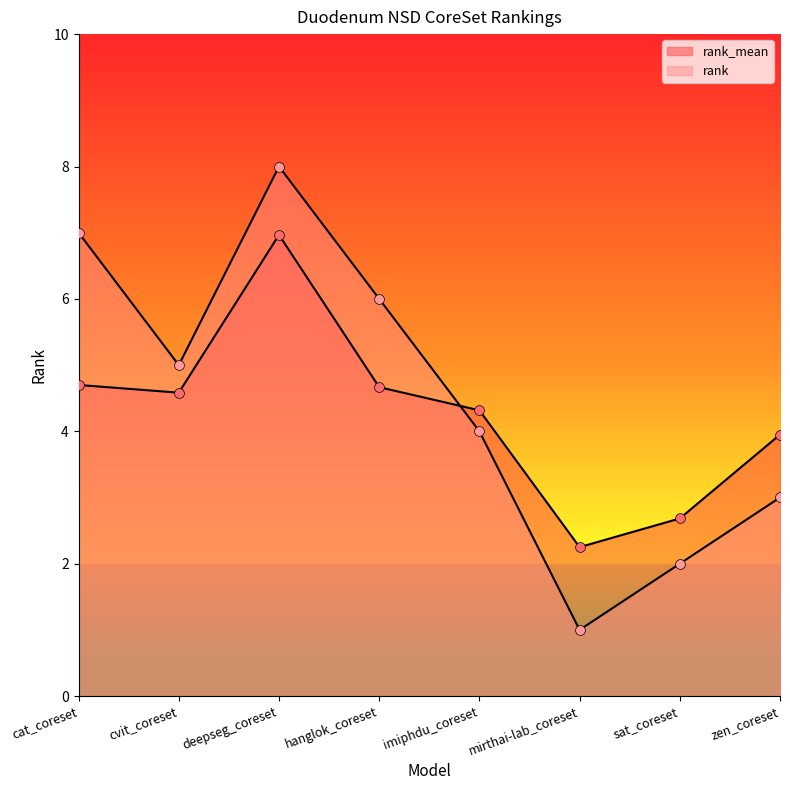

What are all the series names shown in the legend?

rank_mean, rank